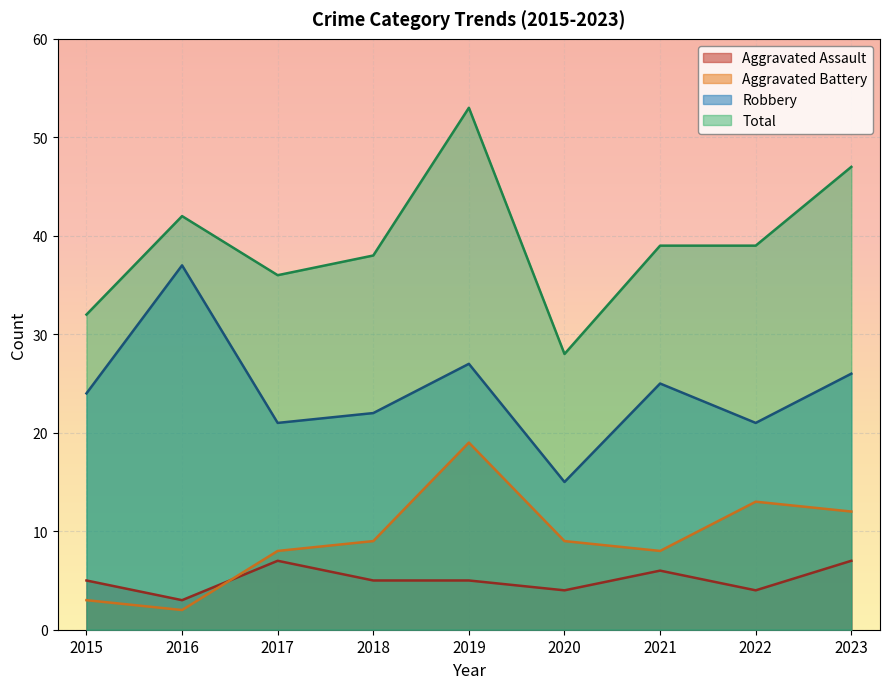

How many lines are shown in the chart?

4